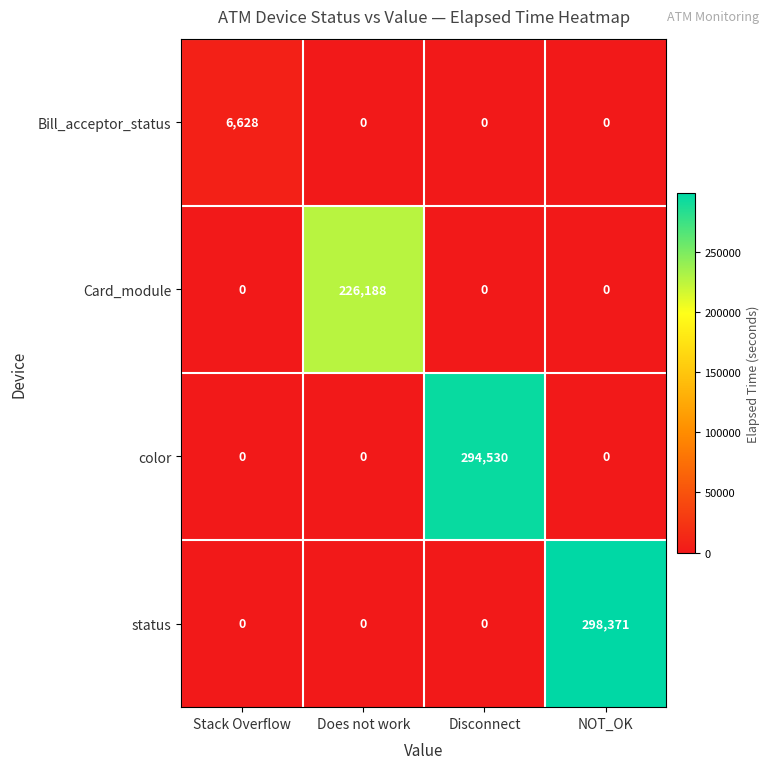

The value of status at Disconnect is 193568. True or false?

False